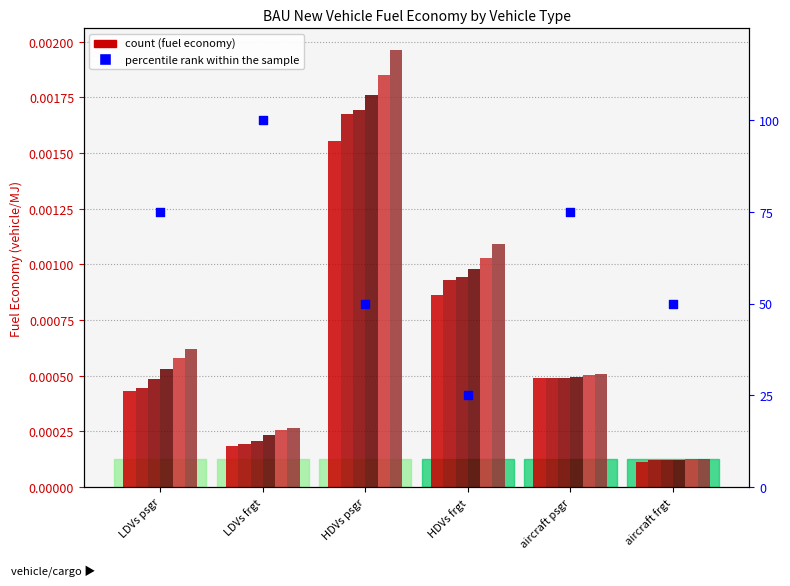

Between LDVs psgr and aircraft frgt, which is larger?

LDVs psgr